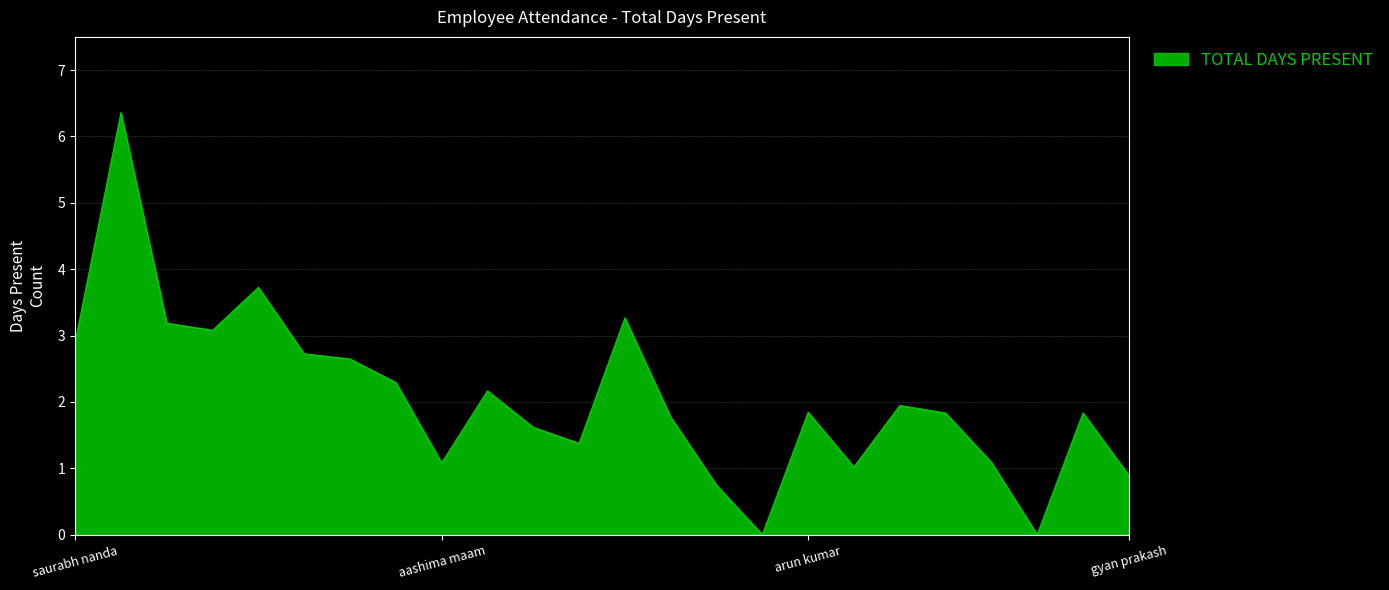

Reading left to right, transcribe all the data shown in this chart.

2.9	6.4	3.2	3.1	3.7	2.7	2.6	2.3	1.1	2.2	1.6	1.4	3.3	1.8	0.7	0.0	1.8	1.0	1.9	1.8	1.1	0.0	1.8	0.9